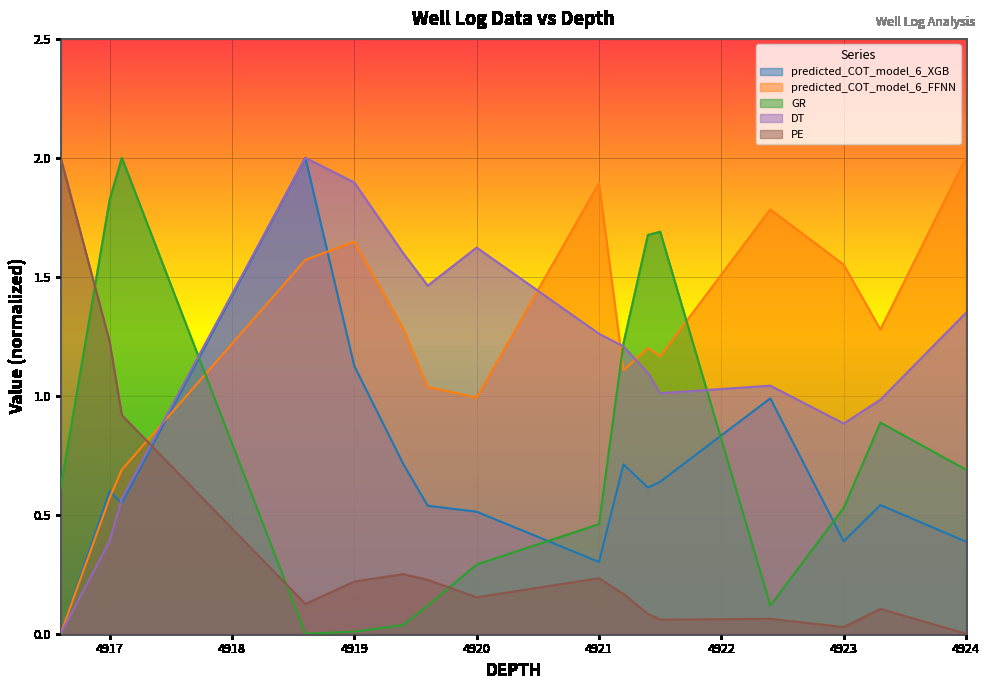

How many distinct data groups are displayed?

5